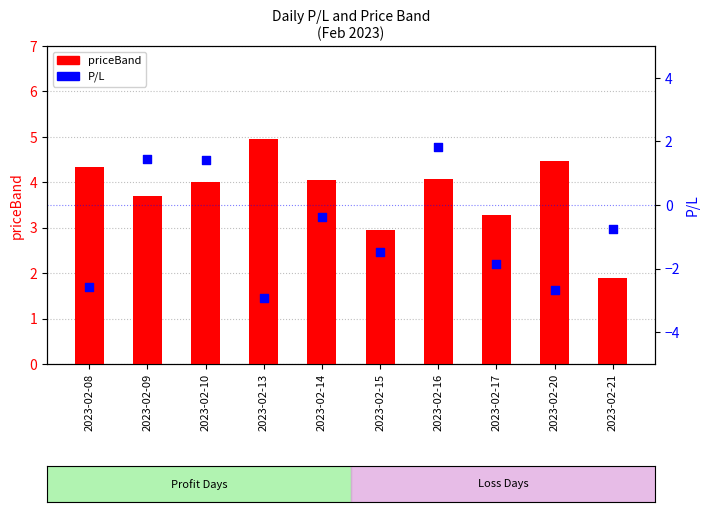

Which series contains the lowest Y value?

P/L